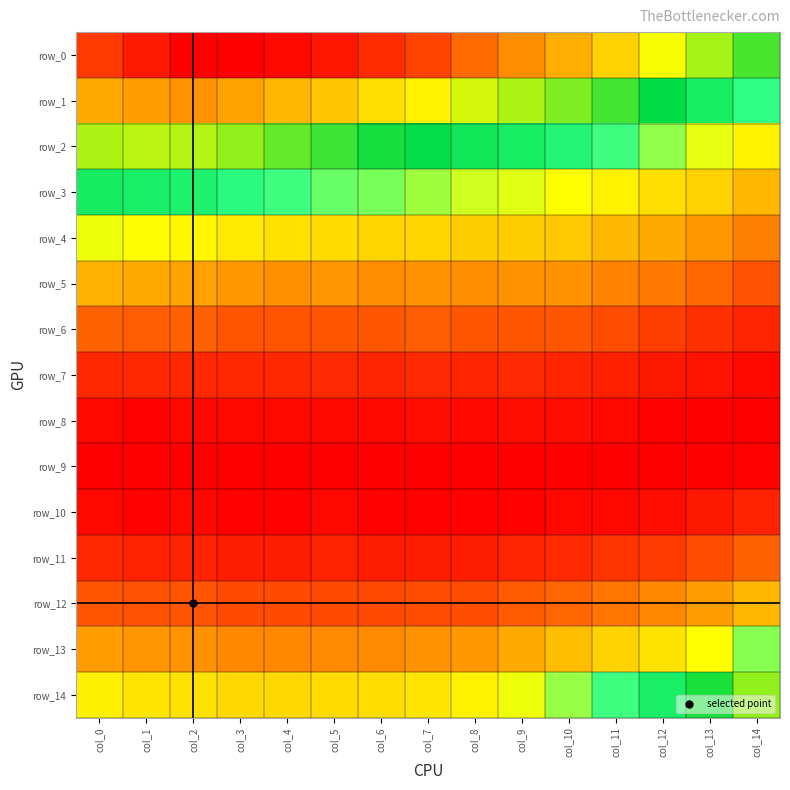

Which series changed the most between col_12 and col_14?

row_14